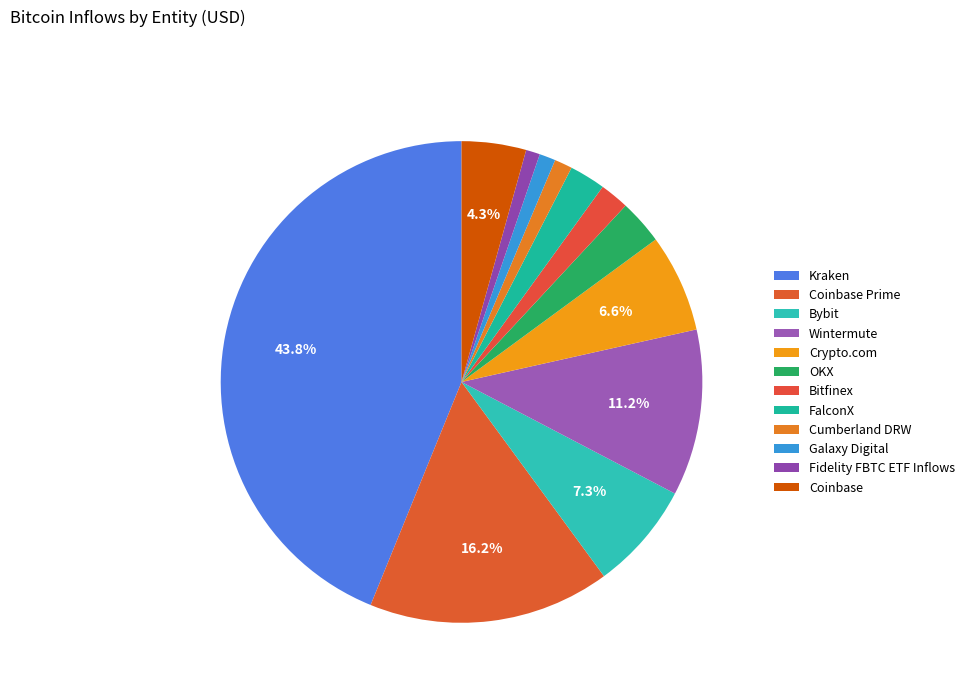

What percentage do Galaxy Digital and Fidelity FBTC ETF Inflows together represent?

2.0%